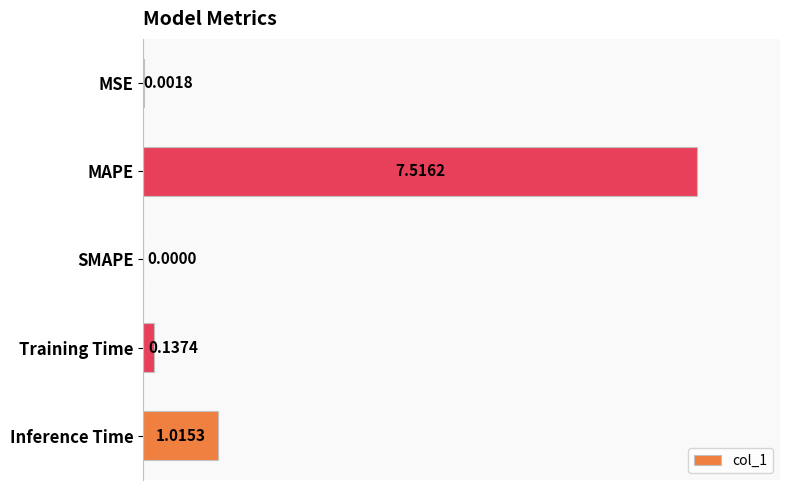

At which category does the chart reach its peak across all series?

MAPE